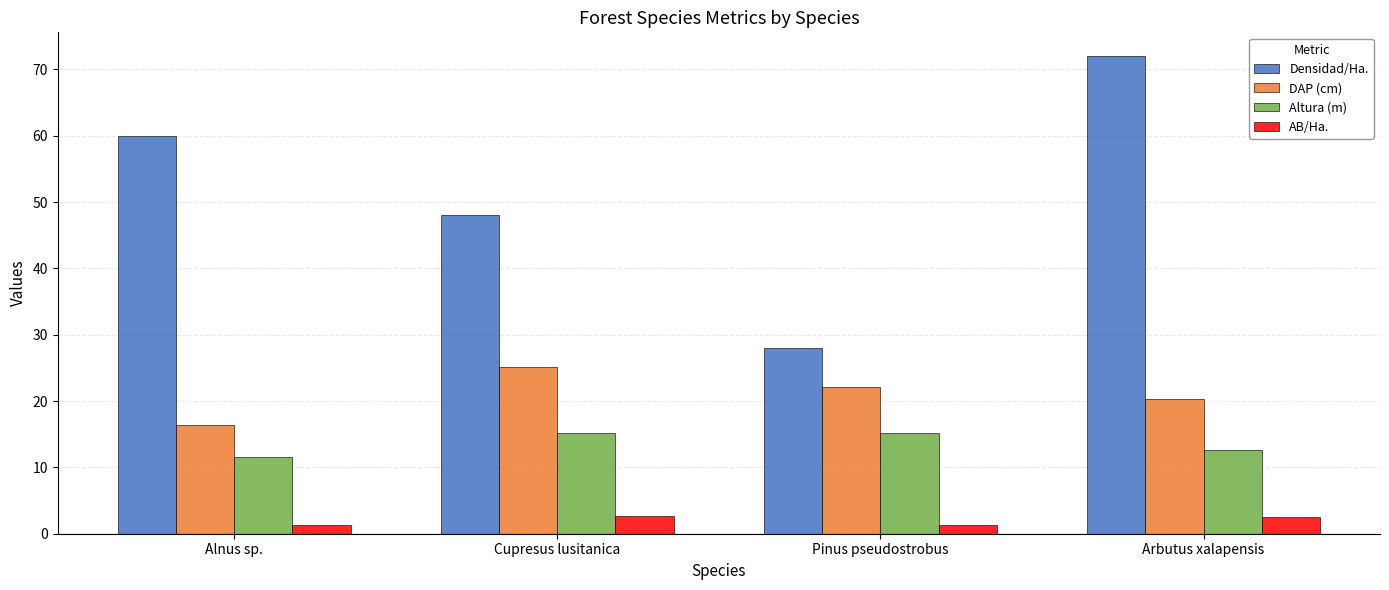

Read the Altura (m) value at Arbutus xalapensis.

12.6